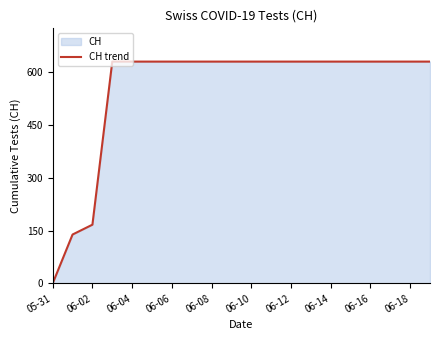

What is the average value?

552